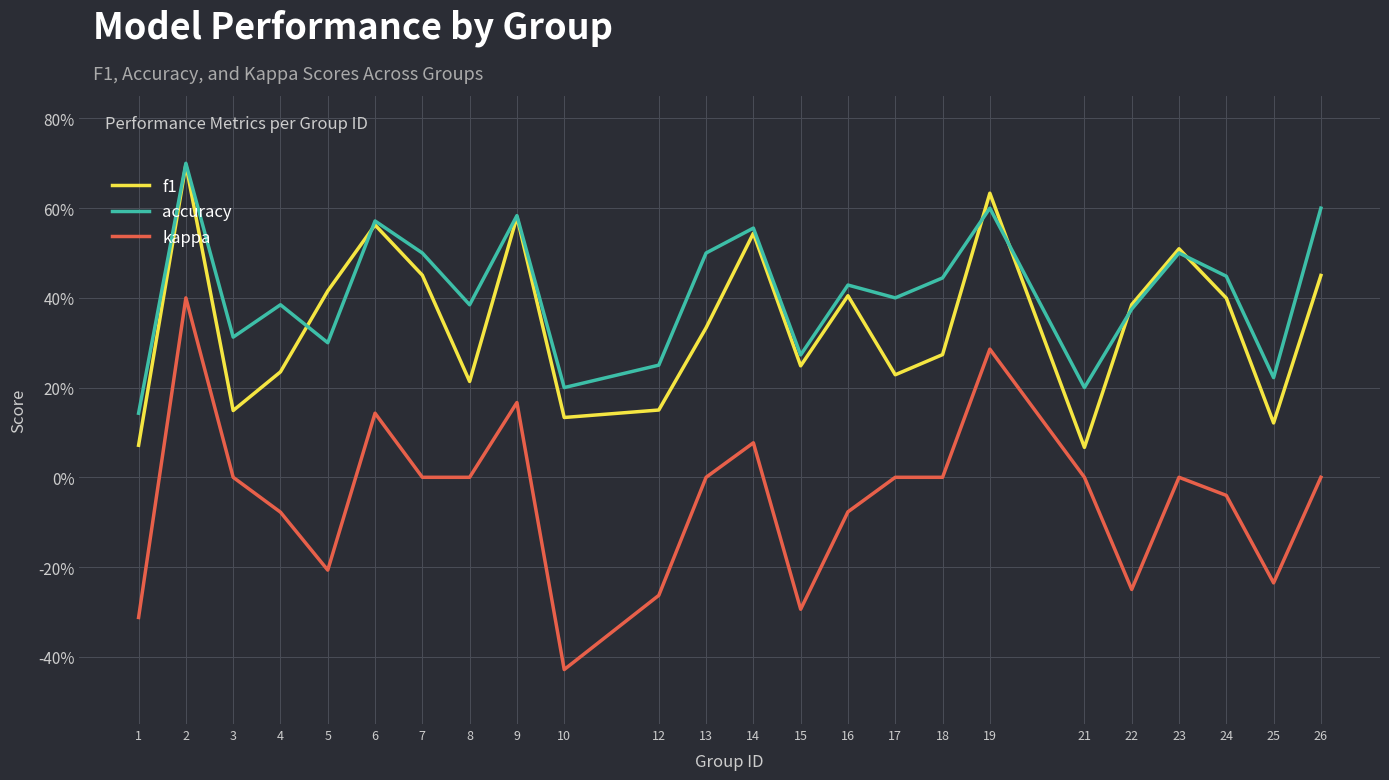

Reading left to right, list all the values displayed in this chart.

f1: 1=0.1	2=0.7	3=0.1	4=0.2	5=0.4	6=0.6	7=0.5	8=0.2	9=0.6	10=0.1	12=0.2	13=0.3	14=0.5	15=0.2	16=0.4	17=0.2	18=0.3	19=0.6	21=0.1	22=0.4	23=0.5	24=0.4	25=0.1	26=0.5
accuracy: 1=0.1	2=0.7	3=0.3	4=0.4	5=0.3	6=0.6	7=0.5	8=0.4	9=0.6	10=0.2	12=0.2	13=0.5	14=0.6	15=0.3	16=0.4	17=0.4	18=0.4	19=0.6	21=0.2	22=0.4	23=0.5	24=0.4	25=0.2	26=0.6
kappa: 1=-0.3	2=0.4	3=0.0	4=-0.1	5=-0.2	6=0.1	7=0.0	8=0.0	9=0.2	10=-0.4	12=-0.3	13=0.0	14=0.1	15=-0.3	16=-0.1	17=0.0	18=0.0	19=0.3	21=0.0	22=-0.2	23=0.0	24=-0.0	25=-0.2	26=0.0